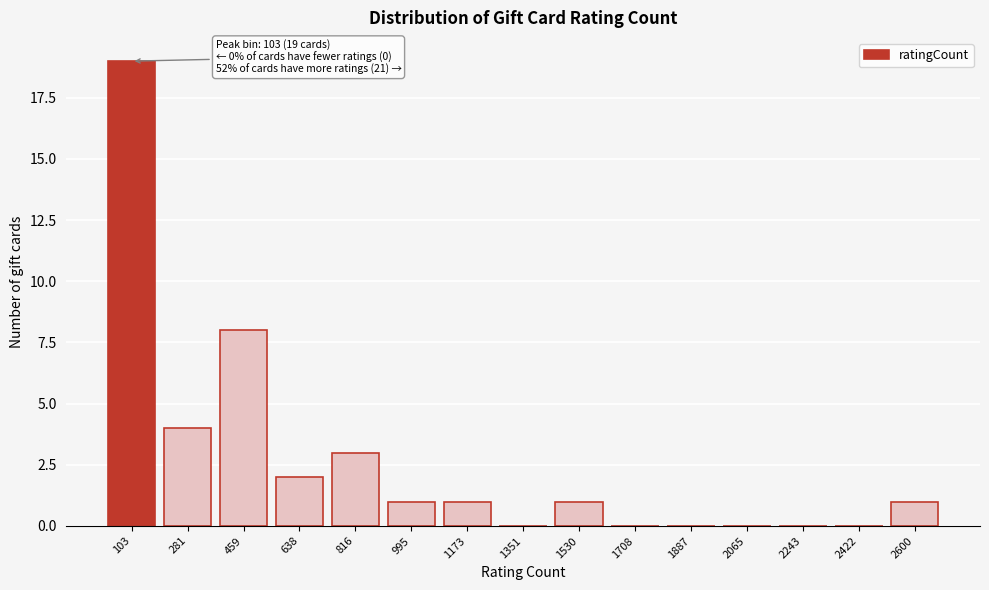

Reading left to right, list all the values displayed in this chart.

103=19	281=4	459=8	638=2	816=3	995=1	1173=1	1351=0	1530=1	1708=0	1887=0	2065=0	2243=0	2422=0	2600=1